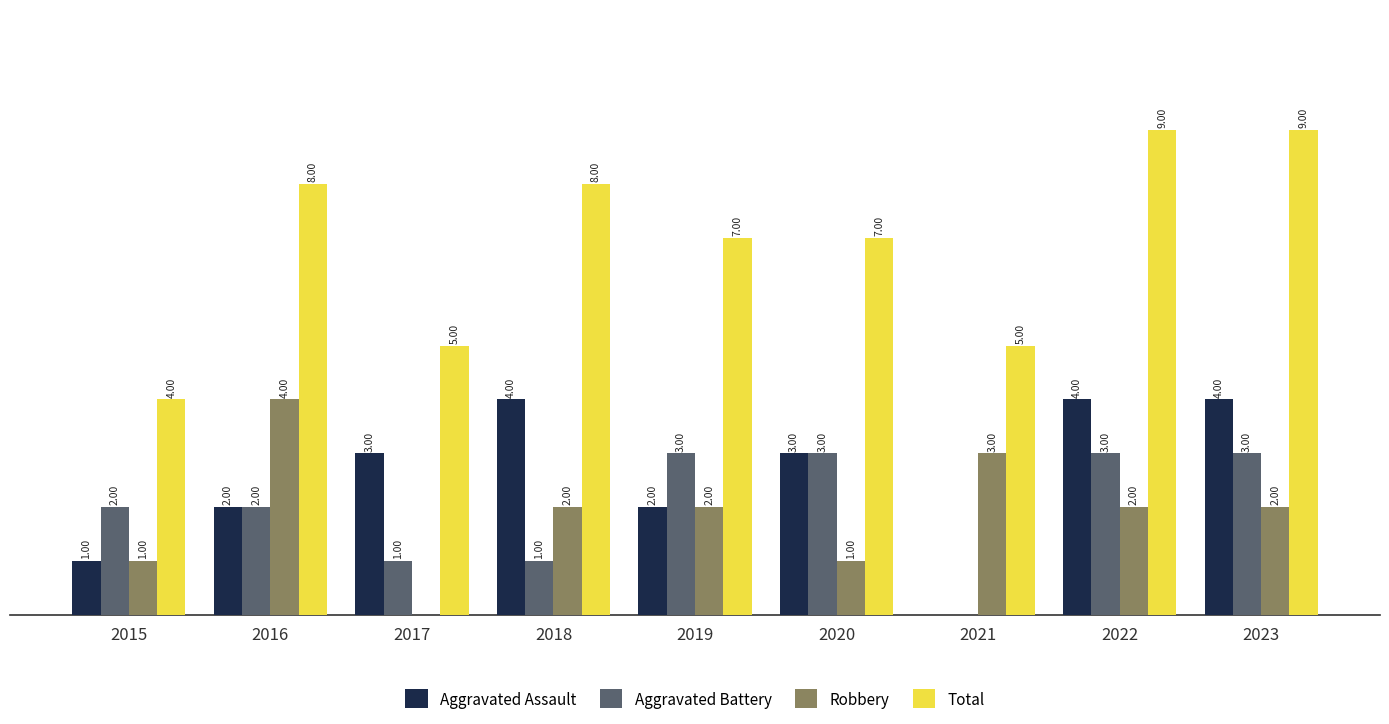

Which series has the widest spread of values?

Total